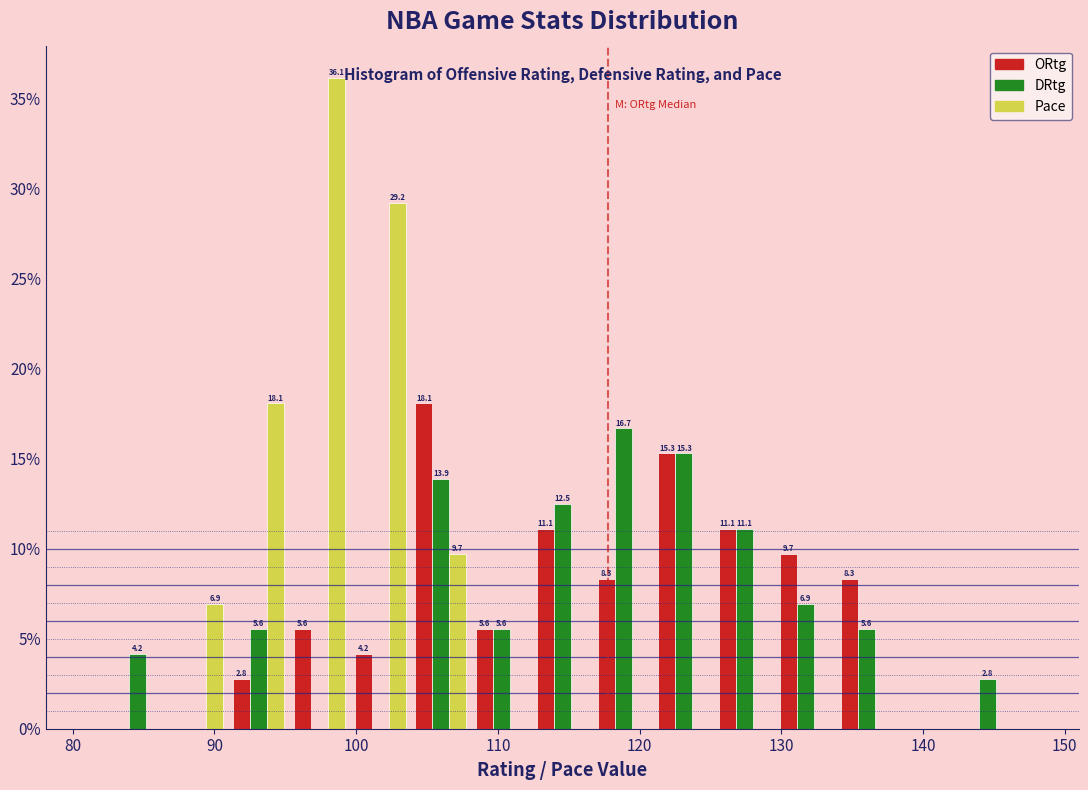

In the ORtg series, which range on the x-axis has the tallest bar?

104 to 108